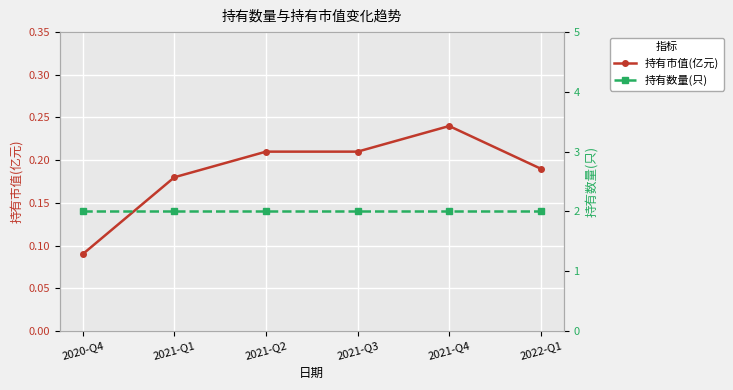

What is the difference between the second highest and minimum values in the 持有市值(亿元) series?

0.1